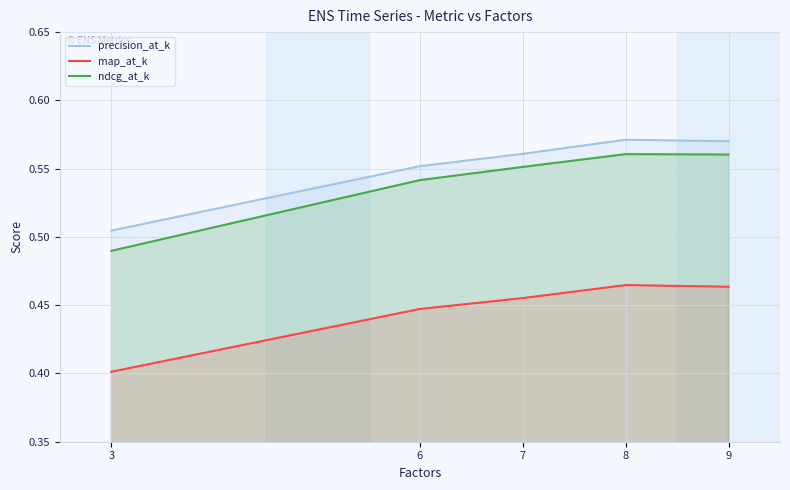

How many categories are shown in the chart?

5